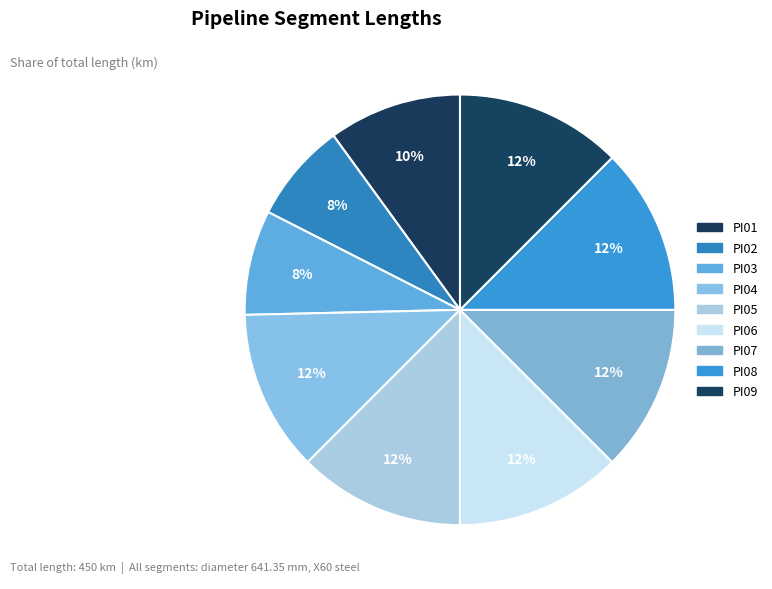

Which slice is the largest?

PI05